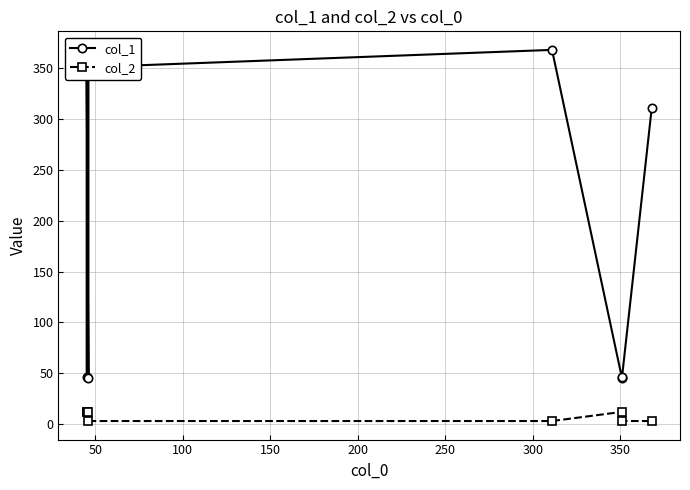

List the series in order of their peak value, lowest first.

col_2, col_1